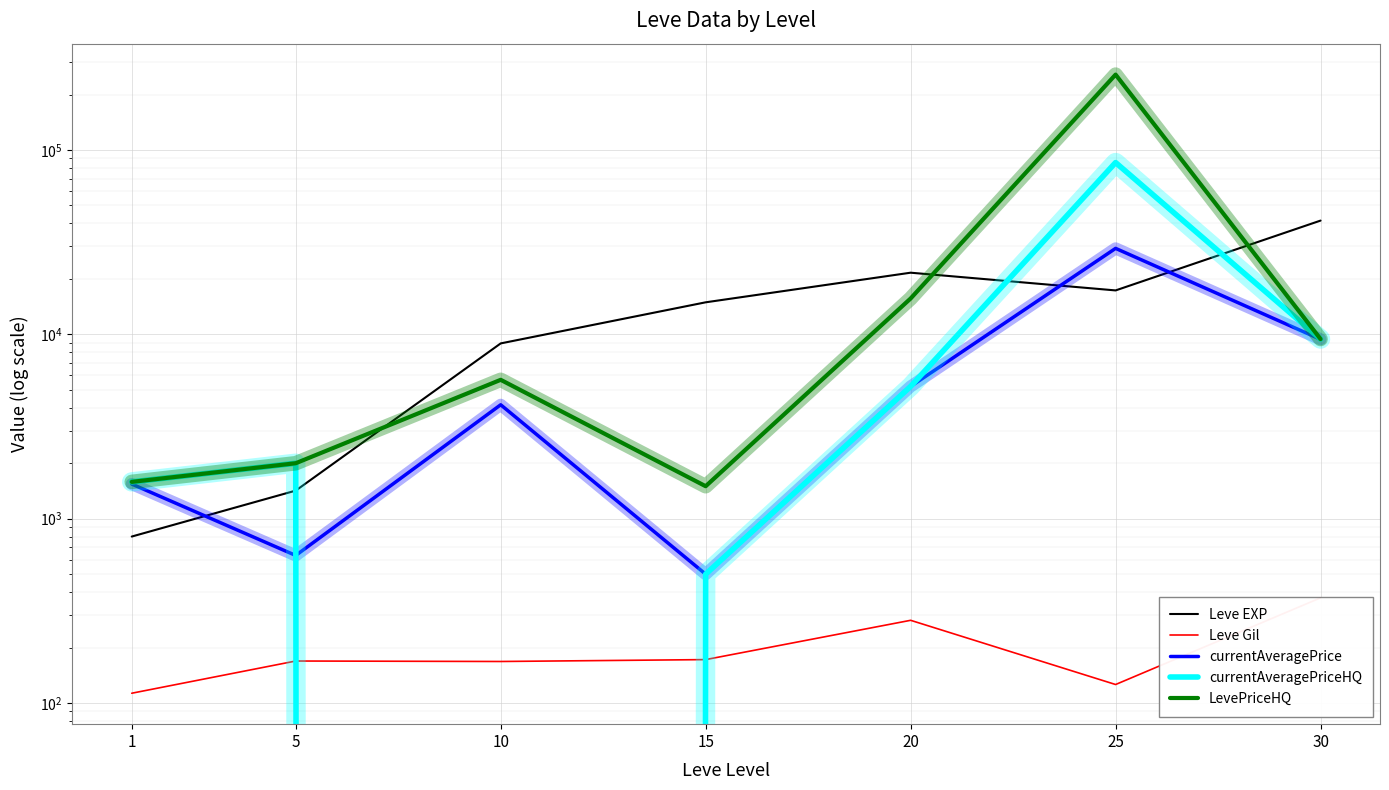

Which series ends up on top after the final intersection of Leve EXP and currentAveragePriceHQ?

Leve EXP